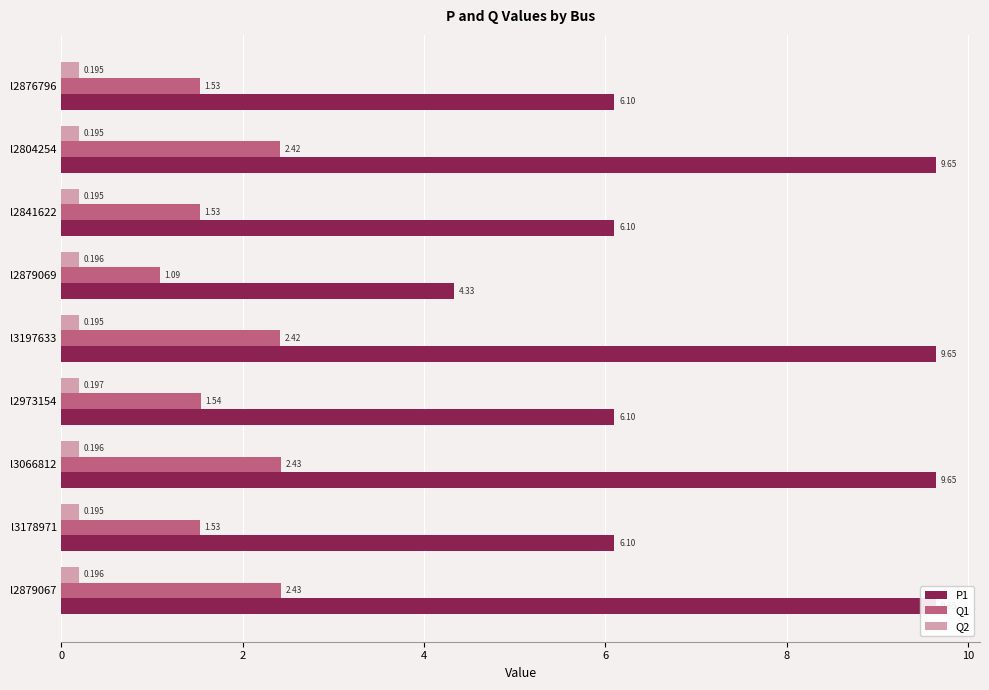

What are all the series names shown in the legend?

P1, Q1, Q2